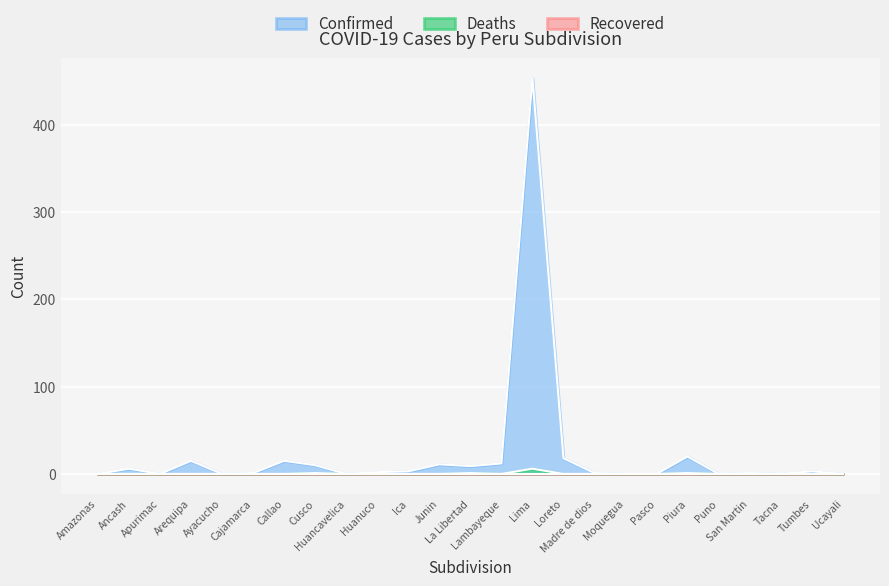

Reading right to left, transcribe all the data shown in this chart.

Confirmed: Ucayali=0	Tumbes=3	Tacna=0	San Martin=1	Puno=0	Piura=20	Pasco=0	Moquegua=0	Madre de dios=1	Loreto=18	Lima=453	Lambayeque=12	La Libertad=9	Junin=11	Ica=3	Huanuco=2	Huancavelica=0	Cusco=10	Callao=15	Cajamarca=1	Ayacucho=0	Arequipa=15	Apurimac=0	Ancash=6	Amazonas=0
Deaths: Ucayali=0	Tumbes=0	Tacna=0	San Martin=0	Puno=0	Piura=1	Pasco=0	Moquegua=0	Madre de dios=0	Loreto=0	Lima=6	Lambayeque=0	La Libertad=1	Junin=0	Ica=0	Huanuco=0	Huancavelica=0	Cusco=1	Callao=0	Cajamarca=0	Ayacucho=0	Arequipa=0	Apurimac=0	Ancash=0	Amazonas=0